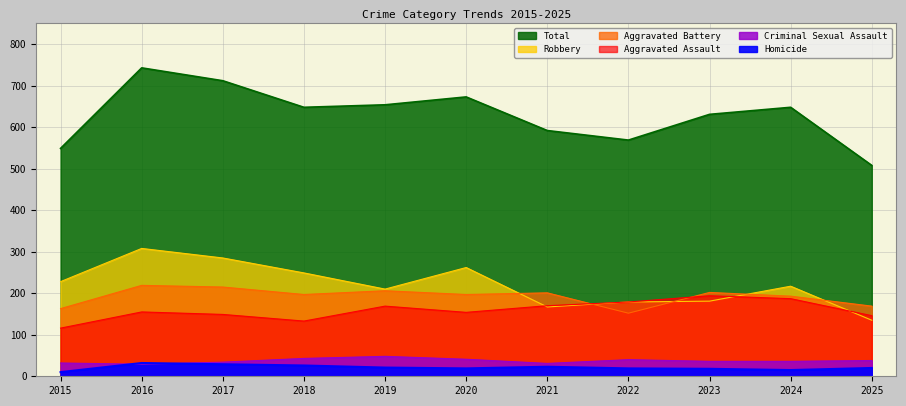

What is the spread (max minus min) of values at 2019?

633